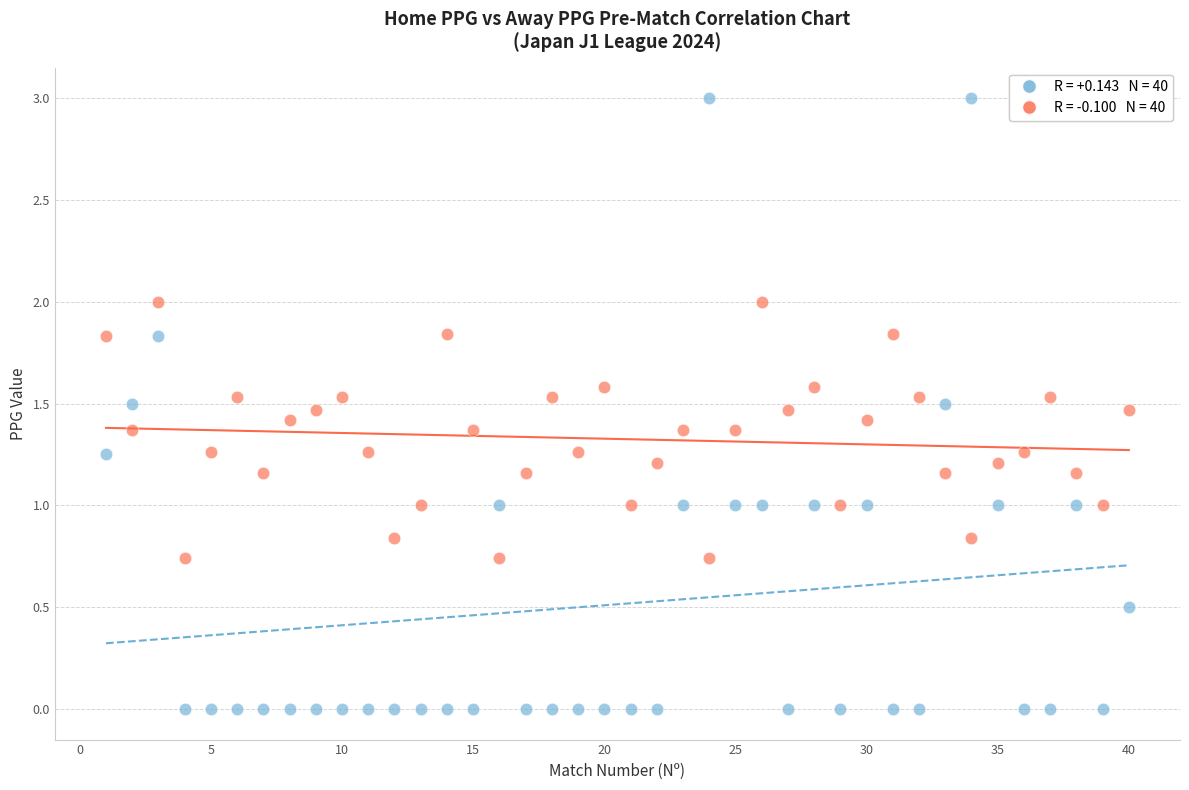

Across all data points, what is the range of X values (max minus min)?

39.0